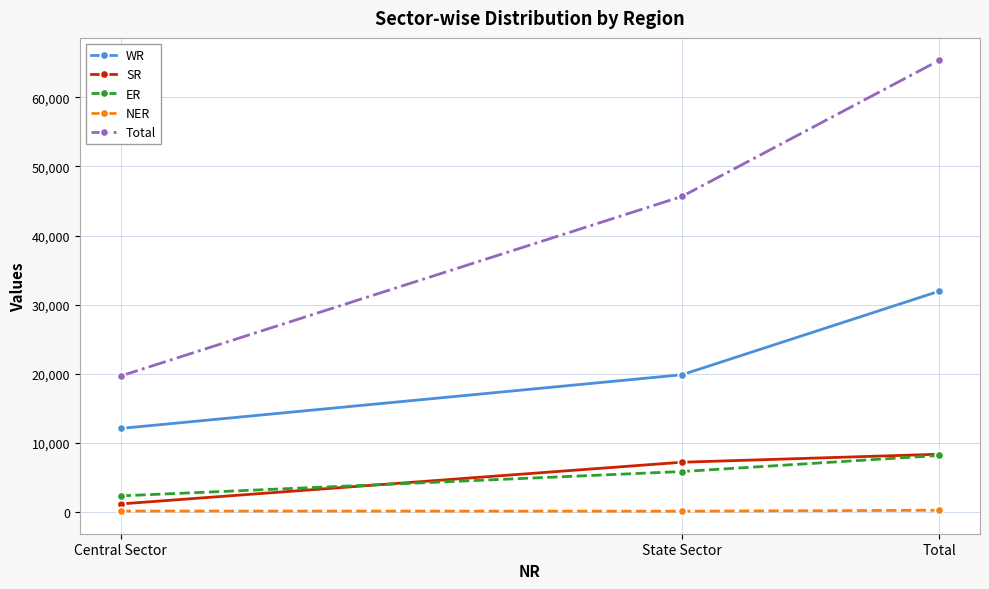

Rank the categories by ER value from lowest to highest.

Central Sector, State Sector, Total